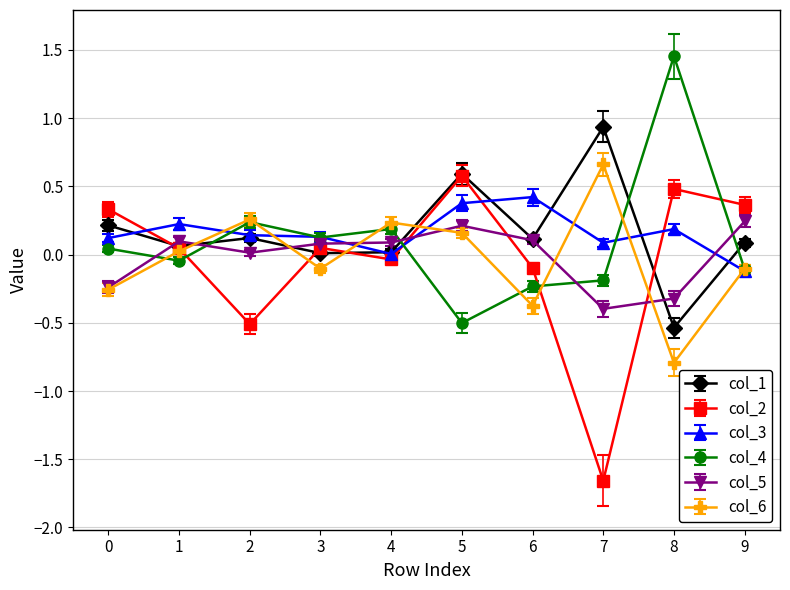

What is the sum of all col_1 values?

1.6